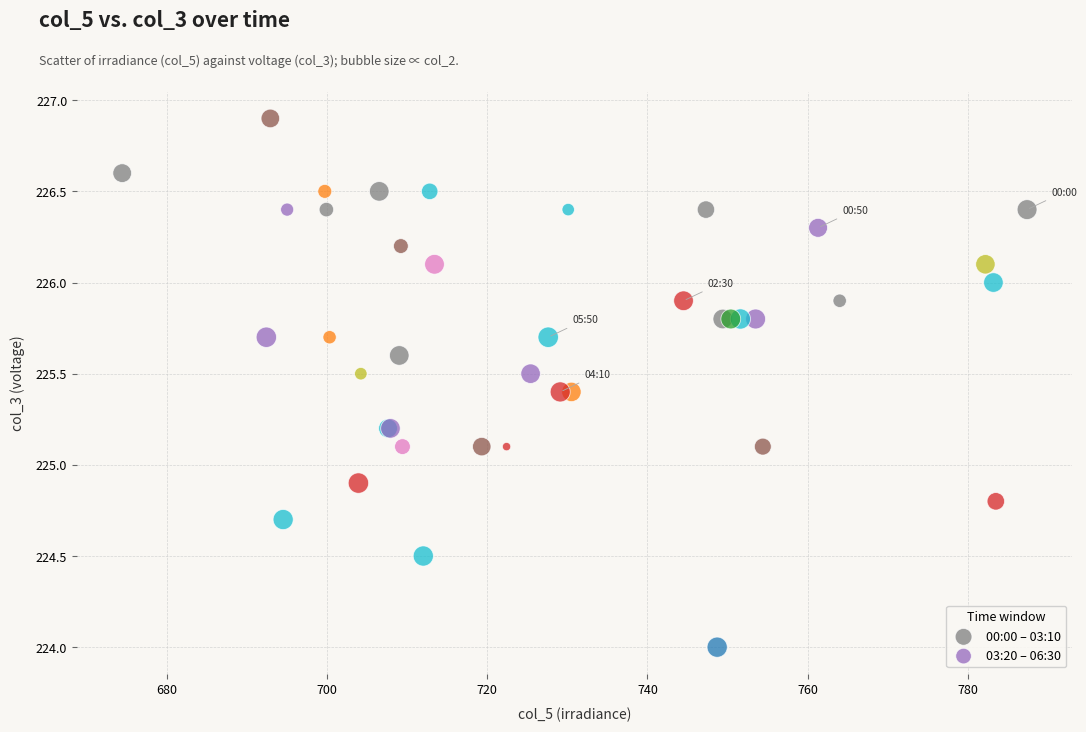

Which series has the widest spread of Y values?

00:00 – 03:10